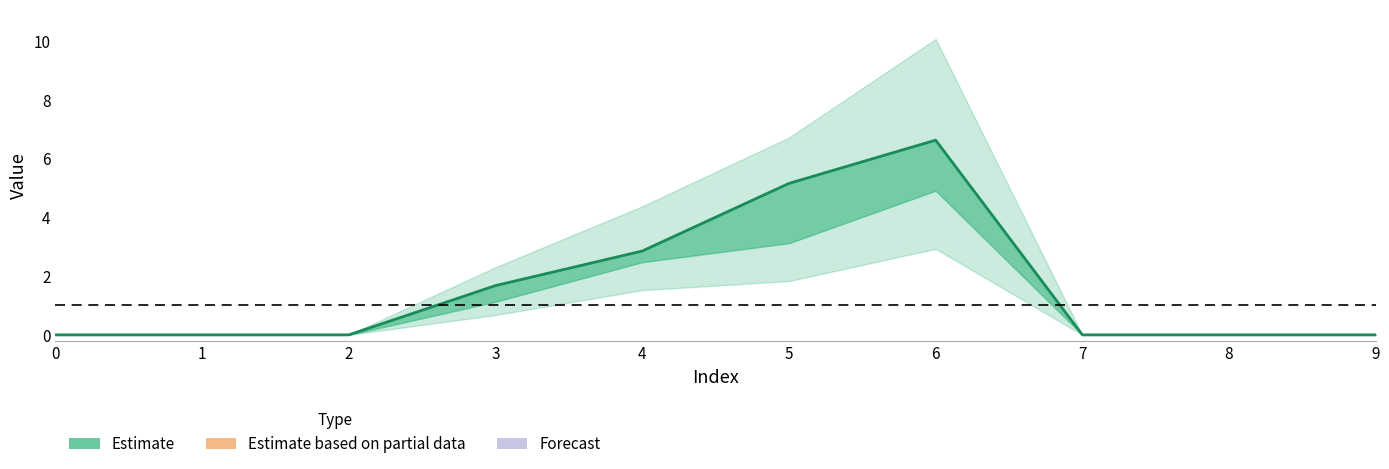

What is the difference between the values at 4 and 1?

2.8